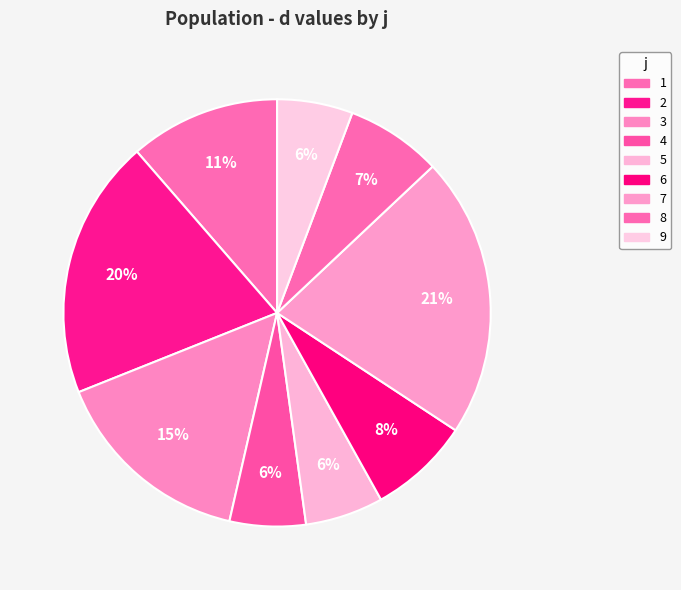

How many slices are in this pie chart?

9